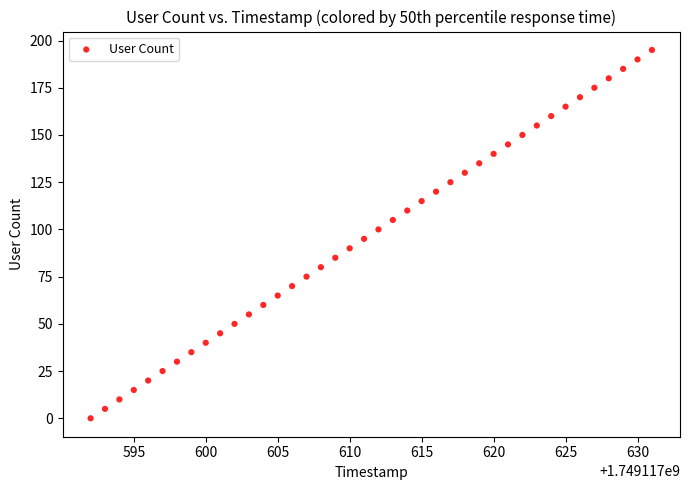

What is the range of X values (max minus min)?

39